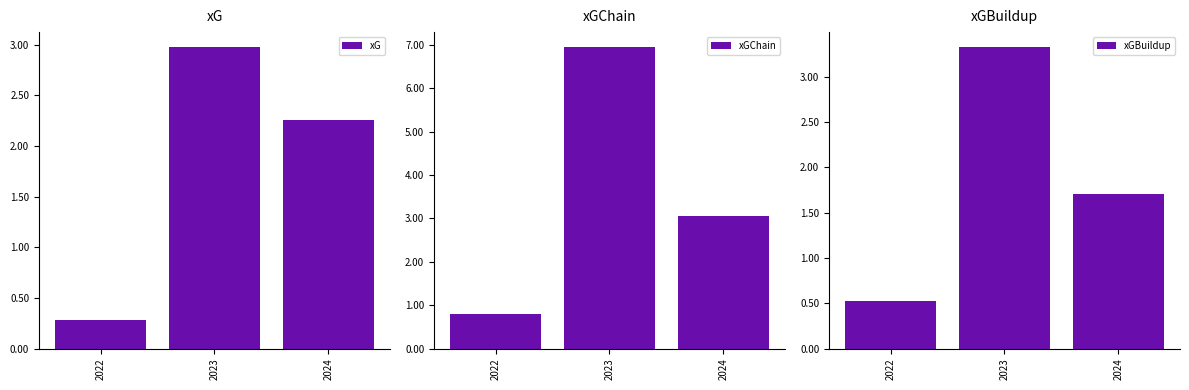

Between 2024 and 2023, which is larger?

2023